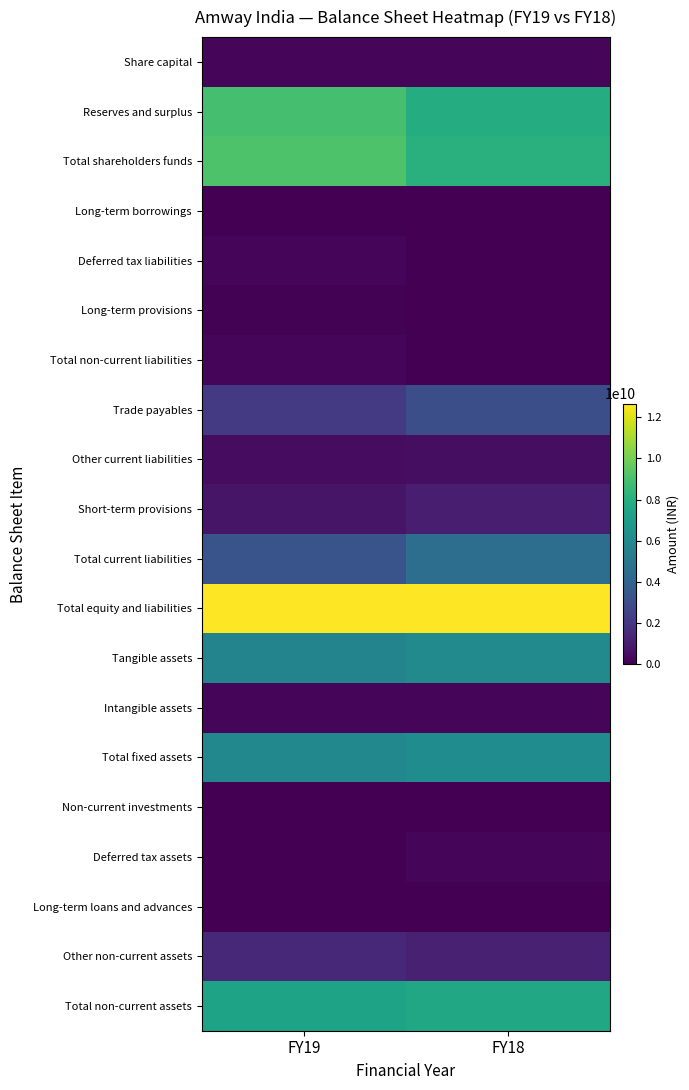

How many categories are shown in the chart?

2